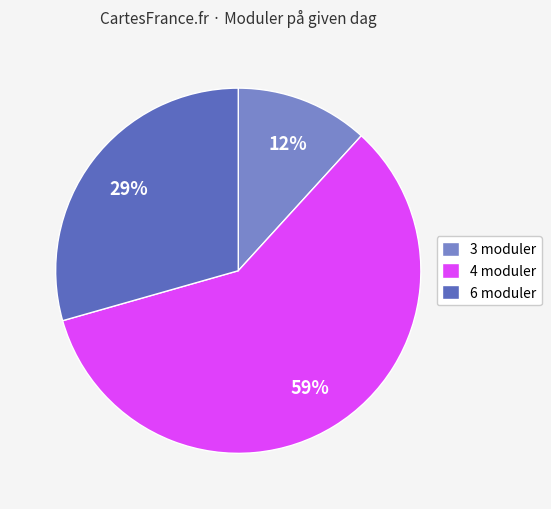

Rank the categories by value from lowest to highest.

3 moduler, 6 moduler, 4 moduler